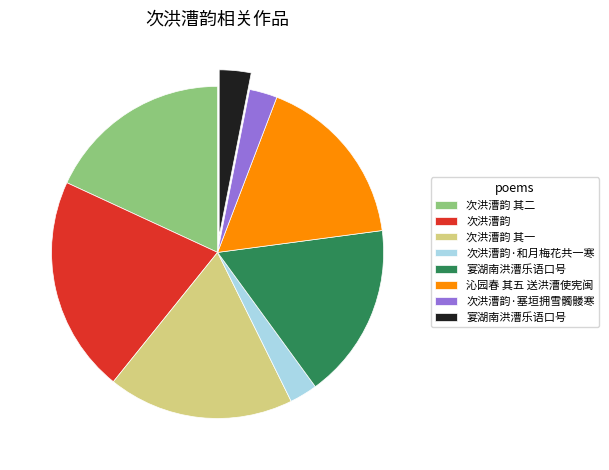

Is there a majority slice in this chart?

No